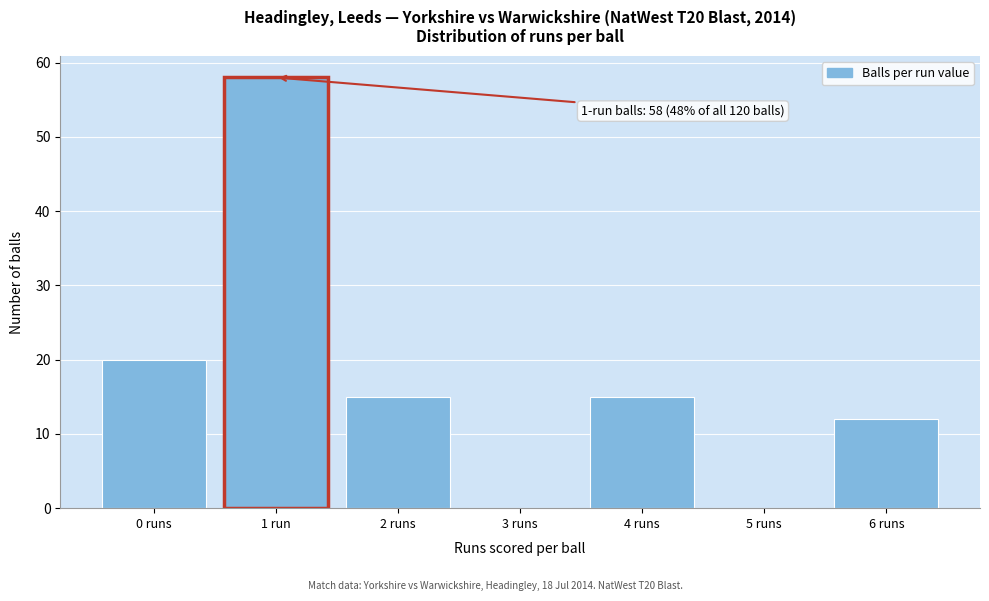

Reading left to right, transcribe all the data shown in this chart.

0 runs=20	1 run=58	2 runs=15	3 runs=0	4 runs=15	5 runs=0	6 runs=12